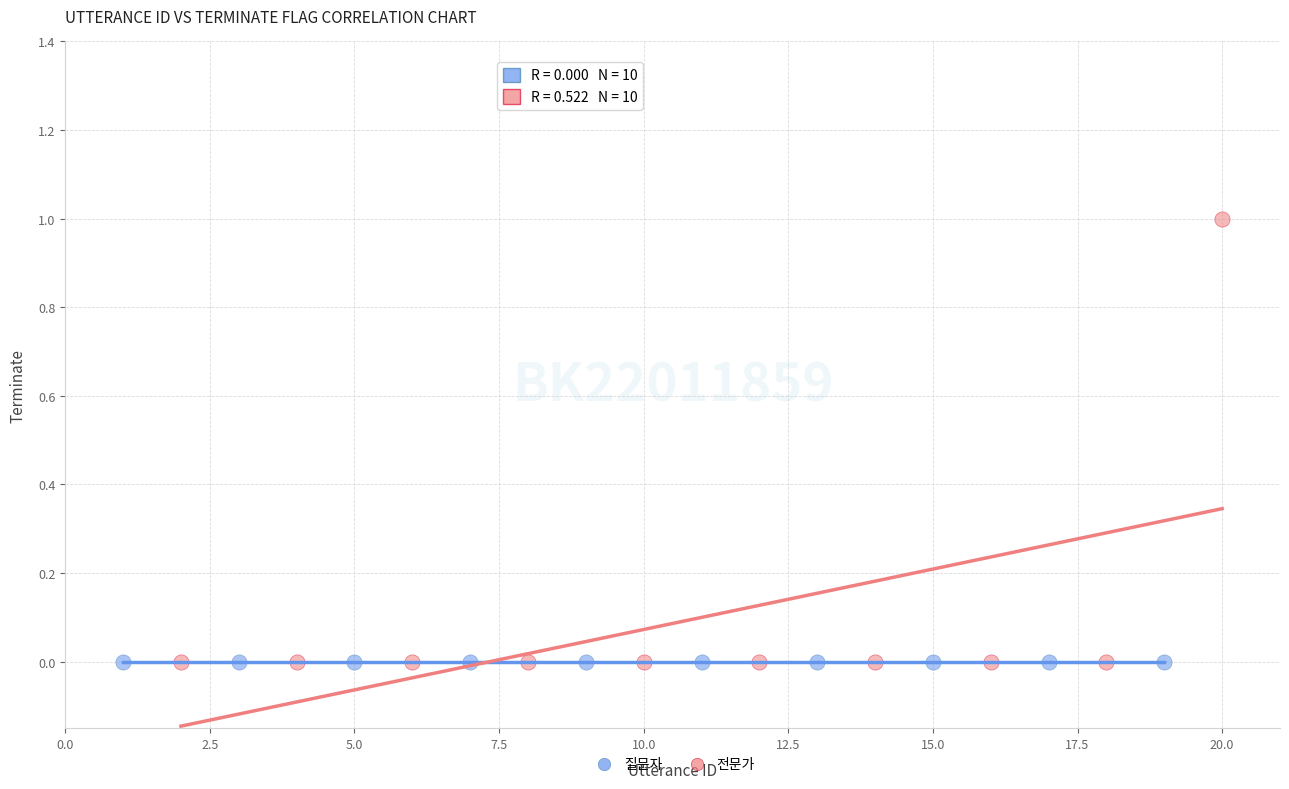

Which series contains the highest Y value?

전문가